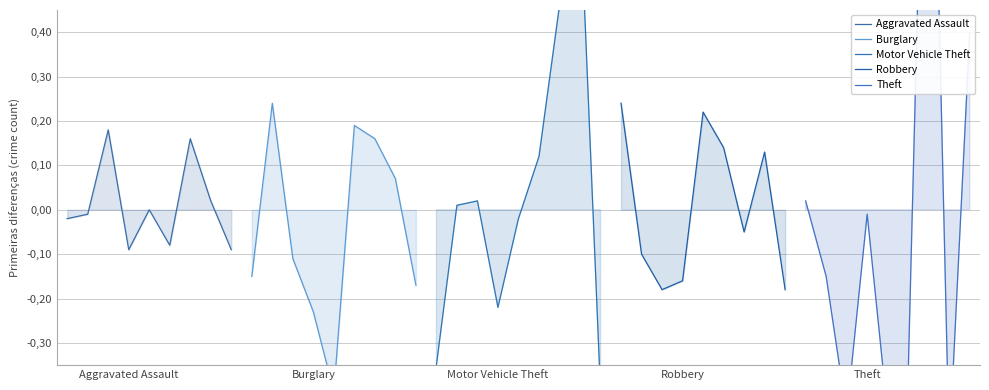

True or false: Robbery has more than 0 points higher than both neighbors.

True